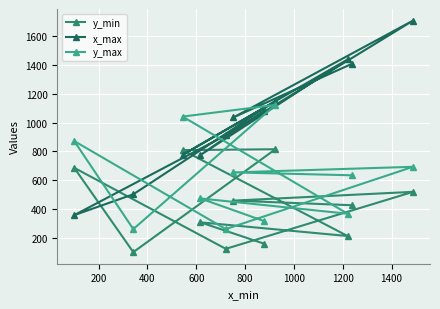

How many interior local valleys does the x_max series have?

4